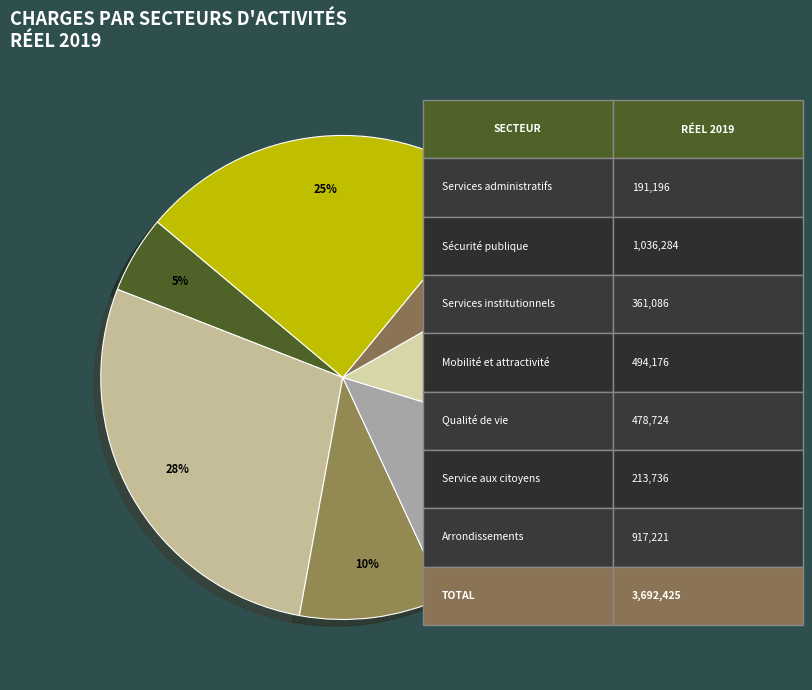

What percentage is the Services institutionnels slice, to the nearest percent?

10%